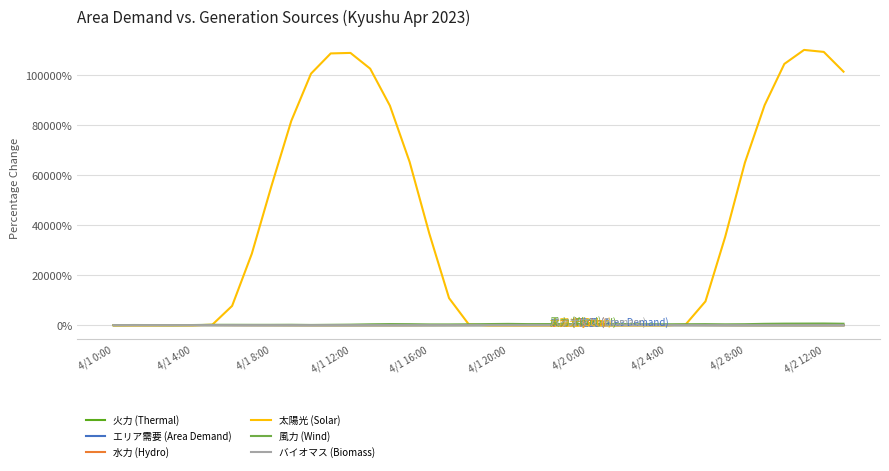

What is the highest value of the 太陽光 (Solar) series?

110100.0